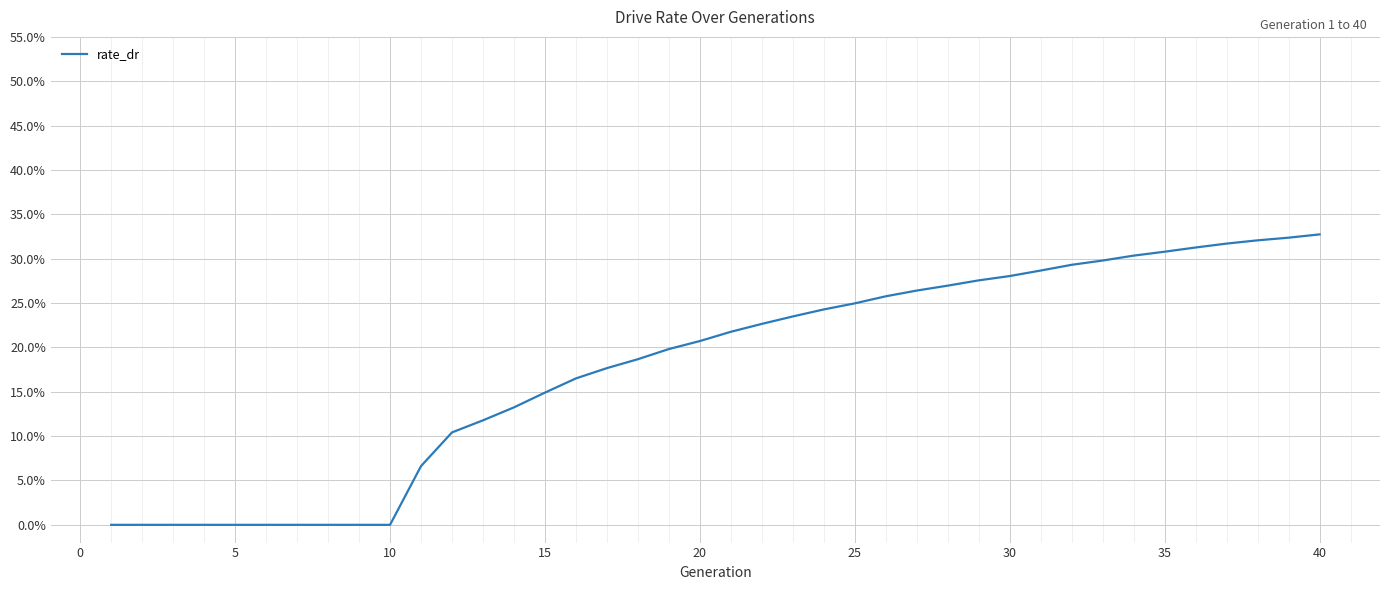

Does the chart have visible grid lines?

Yes